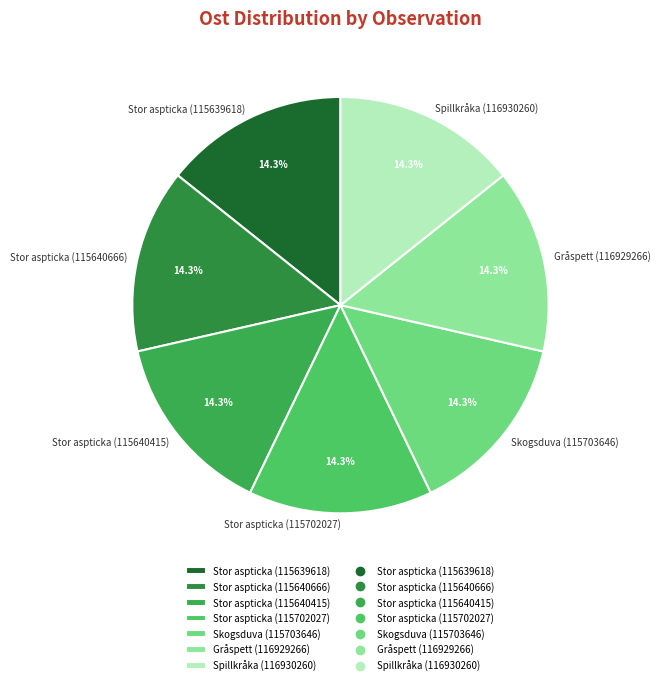

Approximately how many times larger is the value at Stor aspticka (115640415) compared to Stor aspticka (115640666)?

1.0